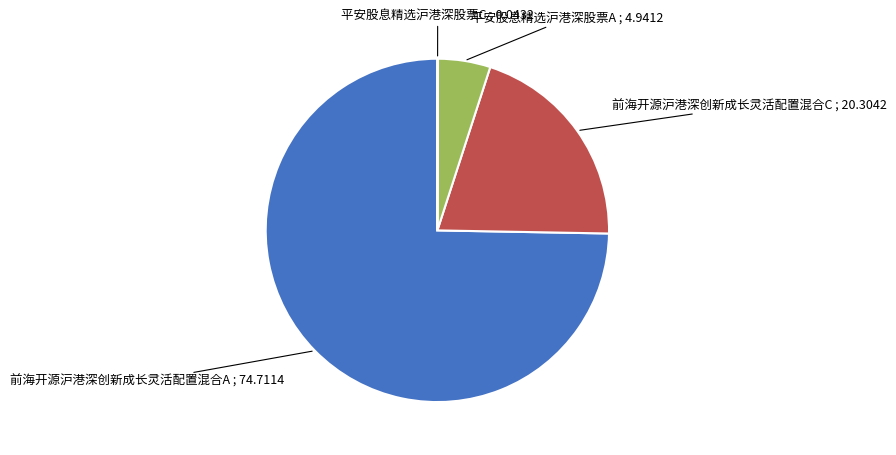

The 前海开源沪港深创新成长灵活配置混合A slice represents 75% of the pie. True or false?

True